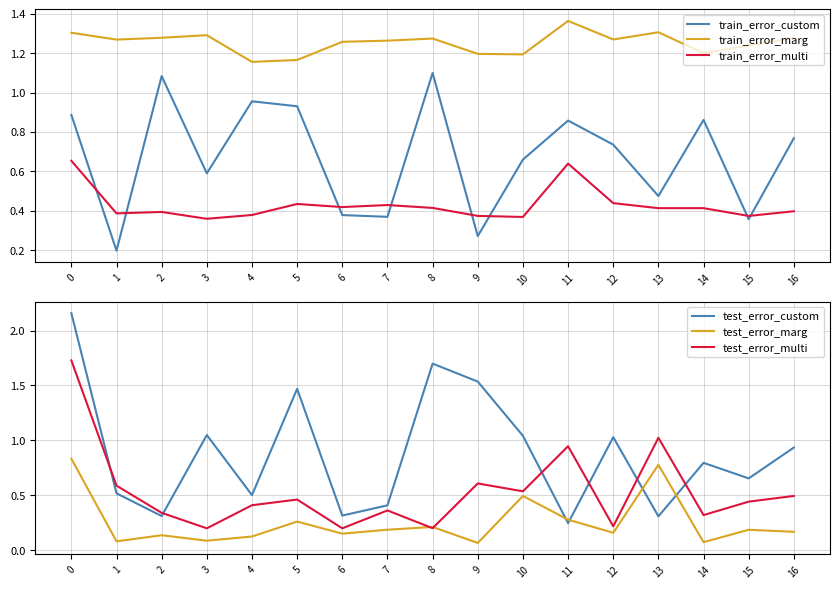

Reading left to right, what are all the values shown in this chart?

train_error_custom: 0.9	0.2	1.1	0.6	1.0	0.9	0.4	0.4	1.1	0.3	0.7	0.9	0.7	0.5	0.9	0.4	0.8
train_error_marg: 1.3	1.3	1.3	1.3	1.2	1.2	1.3	1.3	1.3	1.2	1.2	1.4	1.3	1.3	1.2	1.2	1.3
train_error_multi: 0.7	0.4	0.4	0.4	0.4	0.4	0.4	0.4	0.4	0.4	0.4	0.6	0.4	0.4	0.4	0.4	0.4
test_error_custom: 2.2	0.5	0.3	1.0	0.5	1.5	0.3	0.4	1.7	1.5	1.0	0.2	1.0	0.3	0.8	0.7	0.9
test_error_marg: 0.8	0.1	0.1	0.1	0.1	0.3	0.2	0.2	0.2	0.1	0.5	0.3	0.2	0.8	0.1	0.2	0.2
test_error_multi: 1.7	0.6	0.3	0.2	0.4	0.5	0.2	0.4	0.2	0.6	0.5	0.9	0.2	1.0	0.3	0.4	0.5